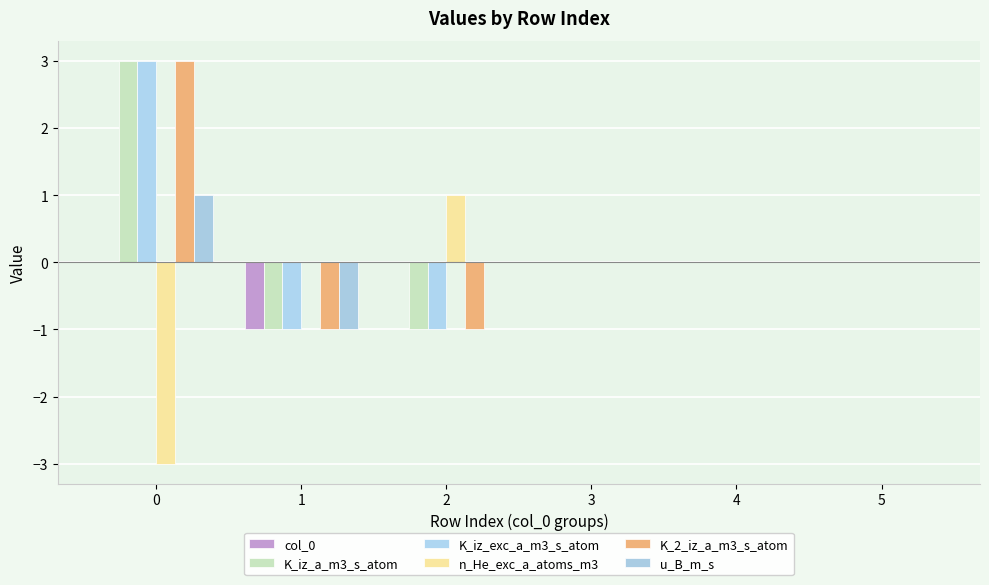

Count the K_iz_exc_a_m3_s_atom values in the range -1 to 0.

5